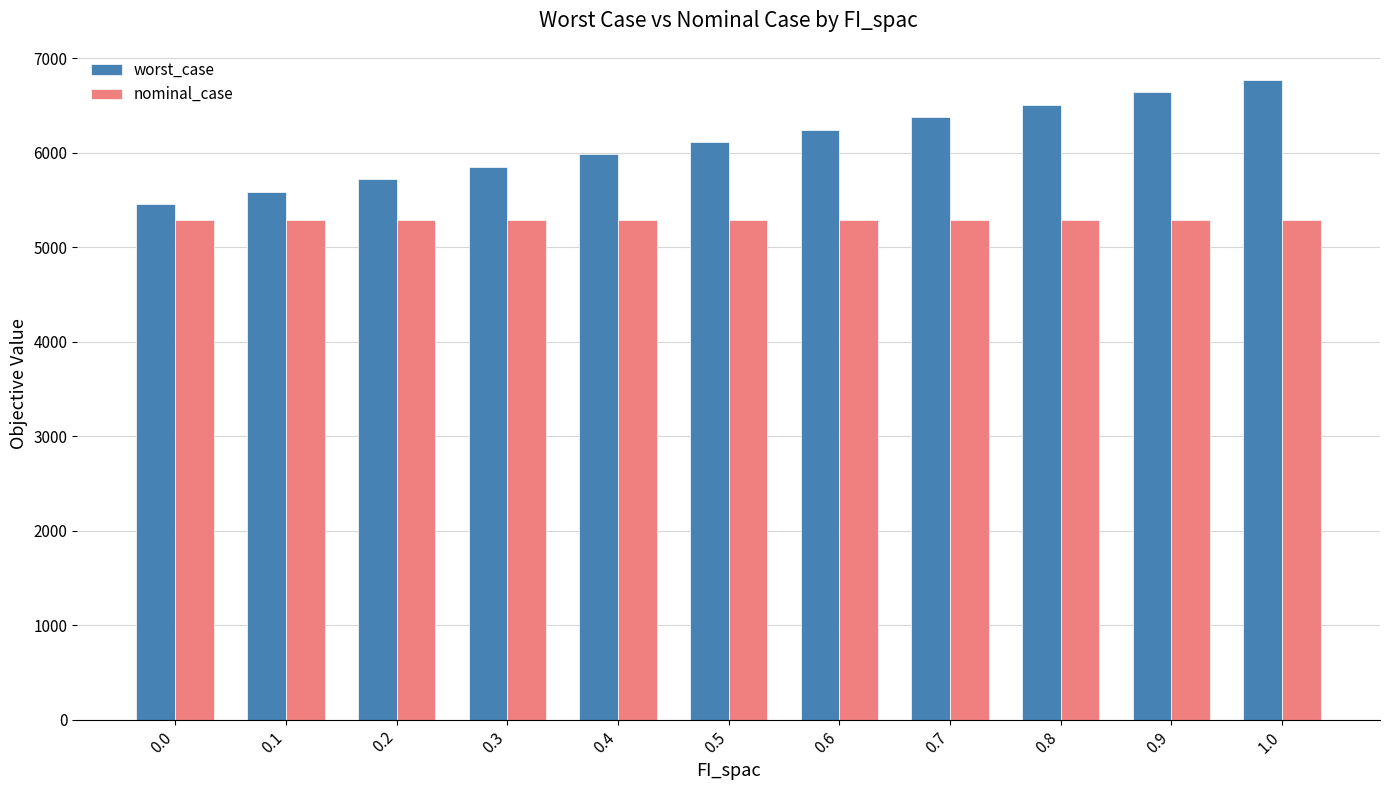

At which label does worst_case reach its peak?

1.0